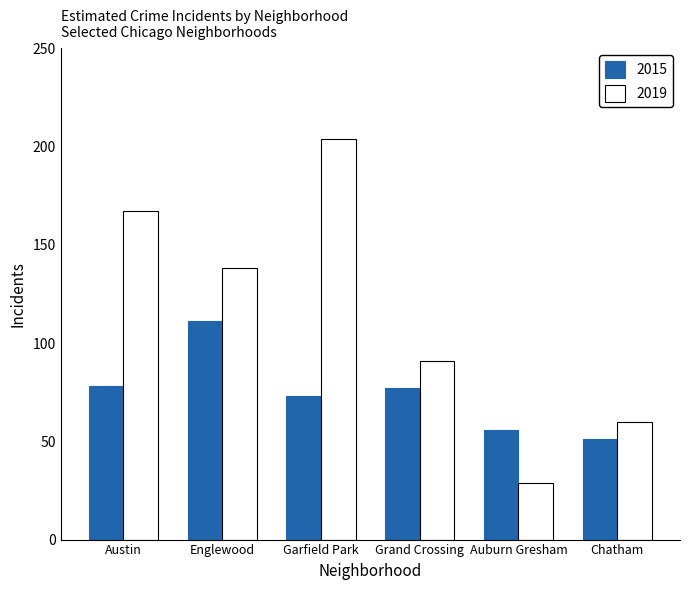

What is the maximum value for 2019?

204